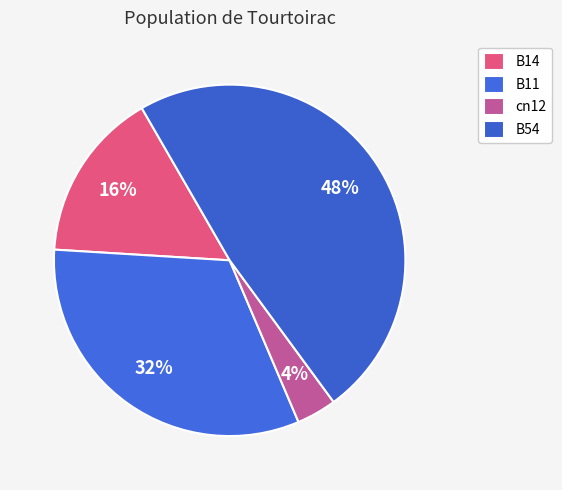

To the nearest percent, what portion does cn12 represent?

4%